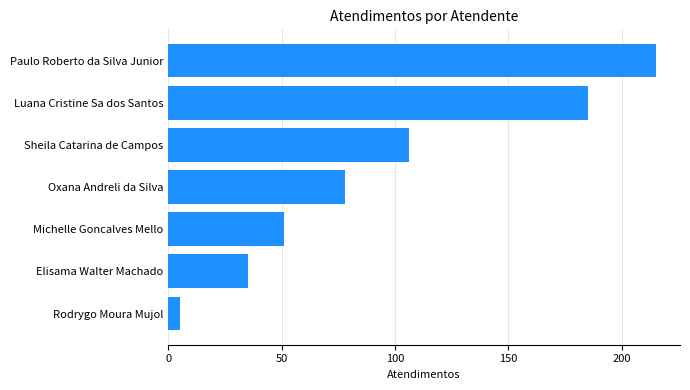

Read the value at Sheila Catarina de Campos.

106